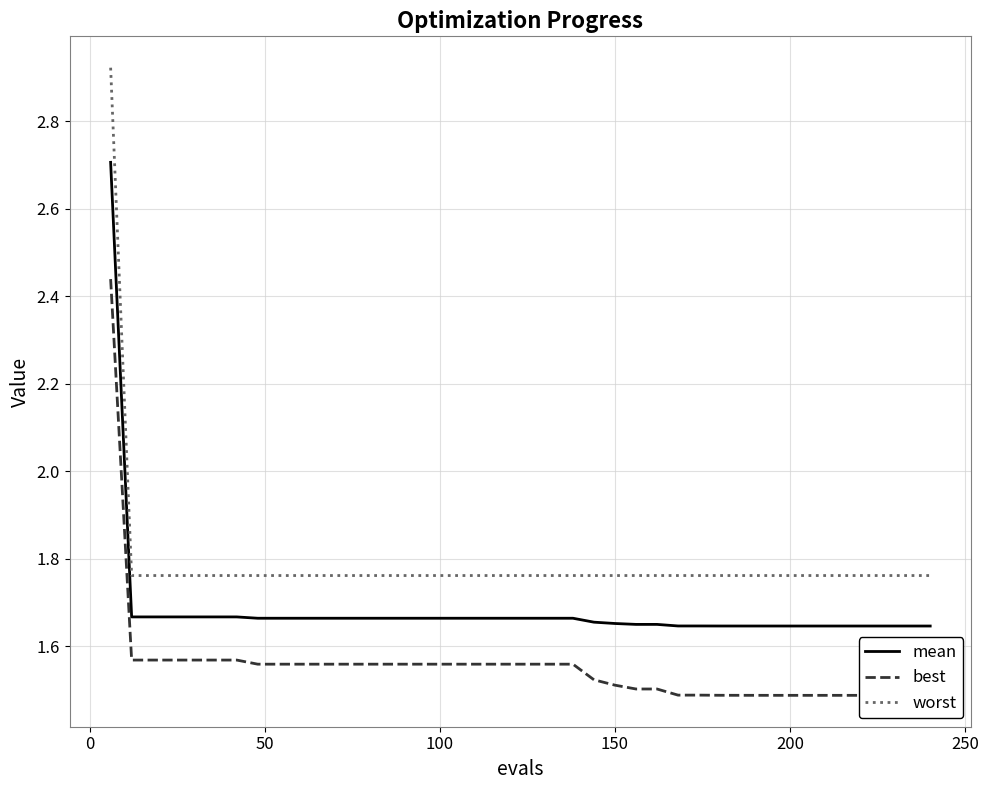

True or false: worst and mean cross at least once.

False